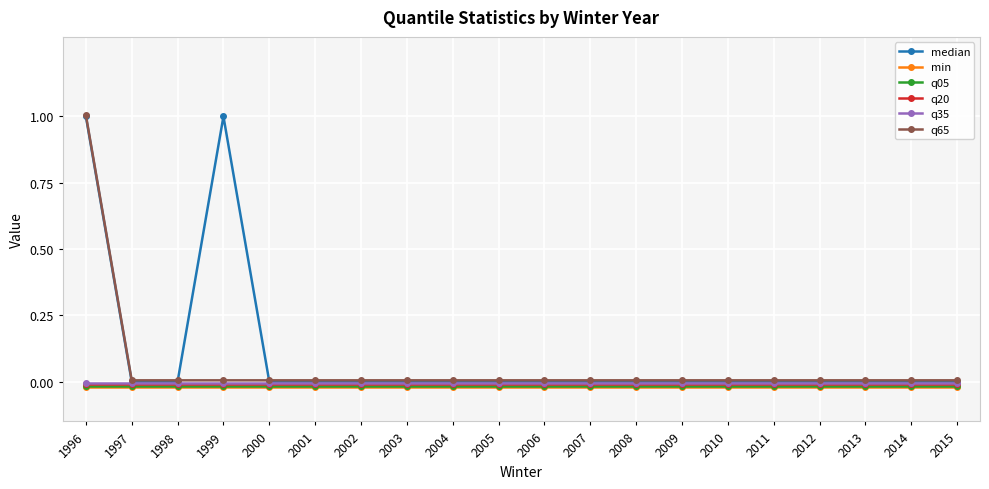

What is the maximum value shown in the chart?

1.0